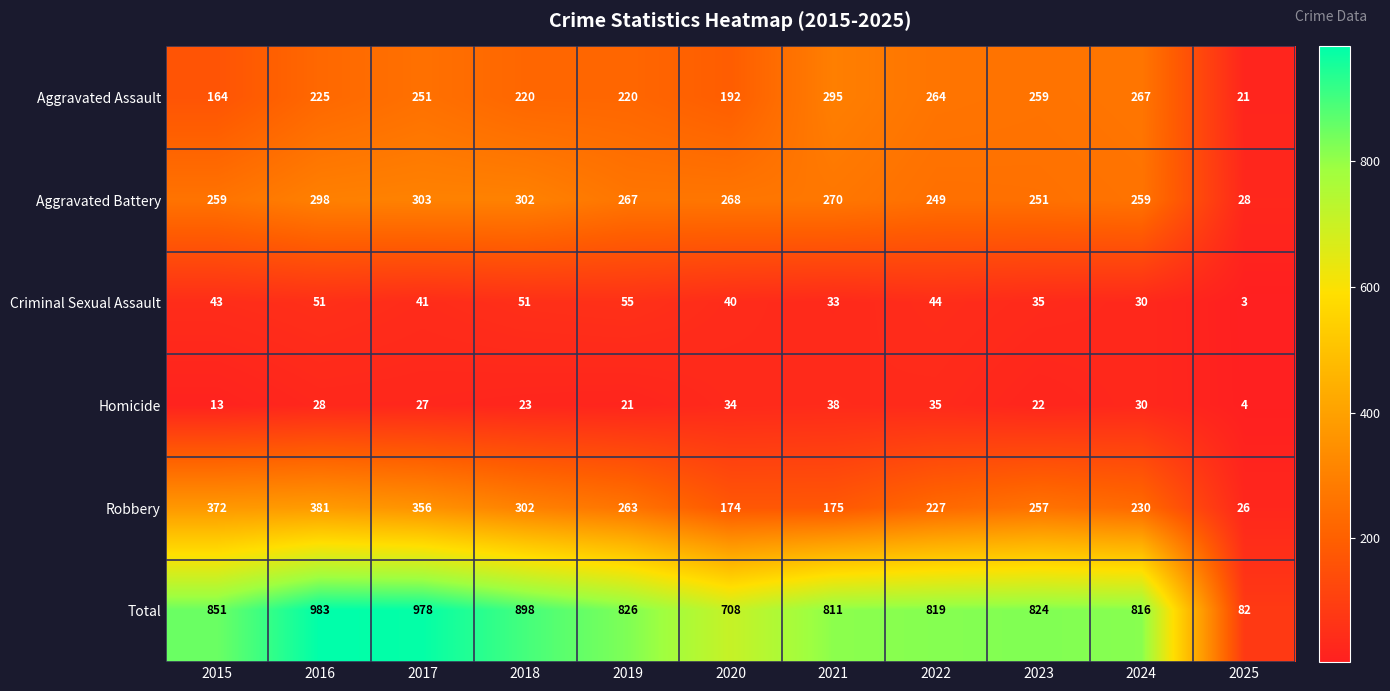

Where does the Aggravated Battery series first go above 267?

2016